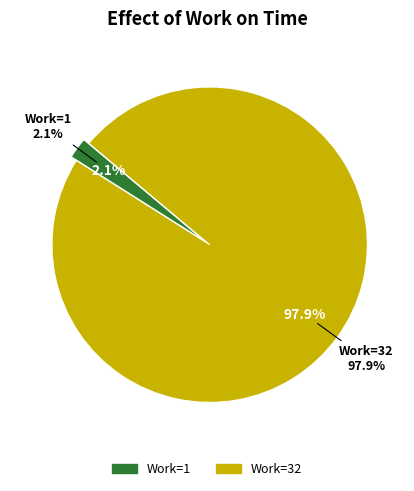

What percentage is the 32 slice, to the nearest percent?

98%